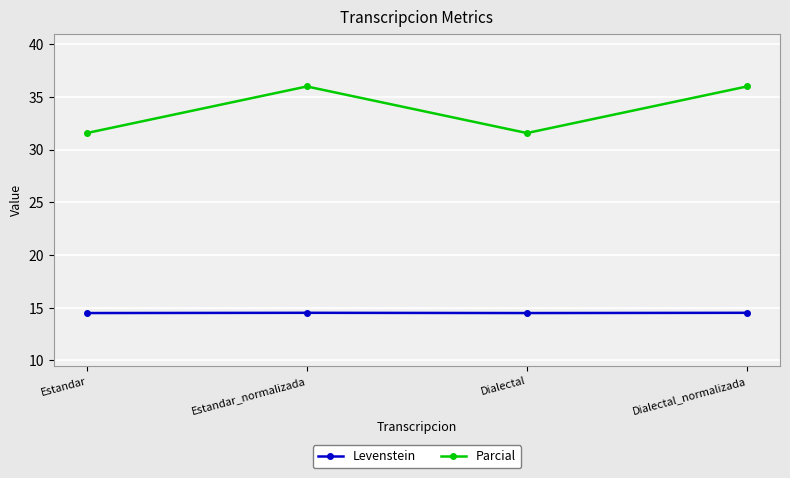

True or false: Parcial has more than 2 points higher than both neighbors.

False